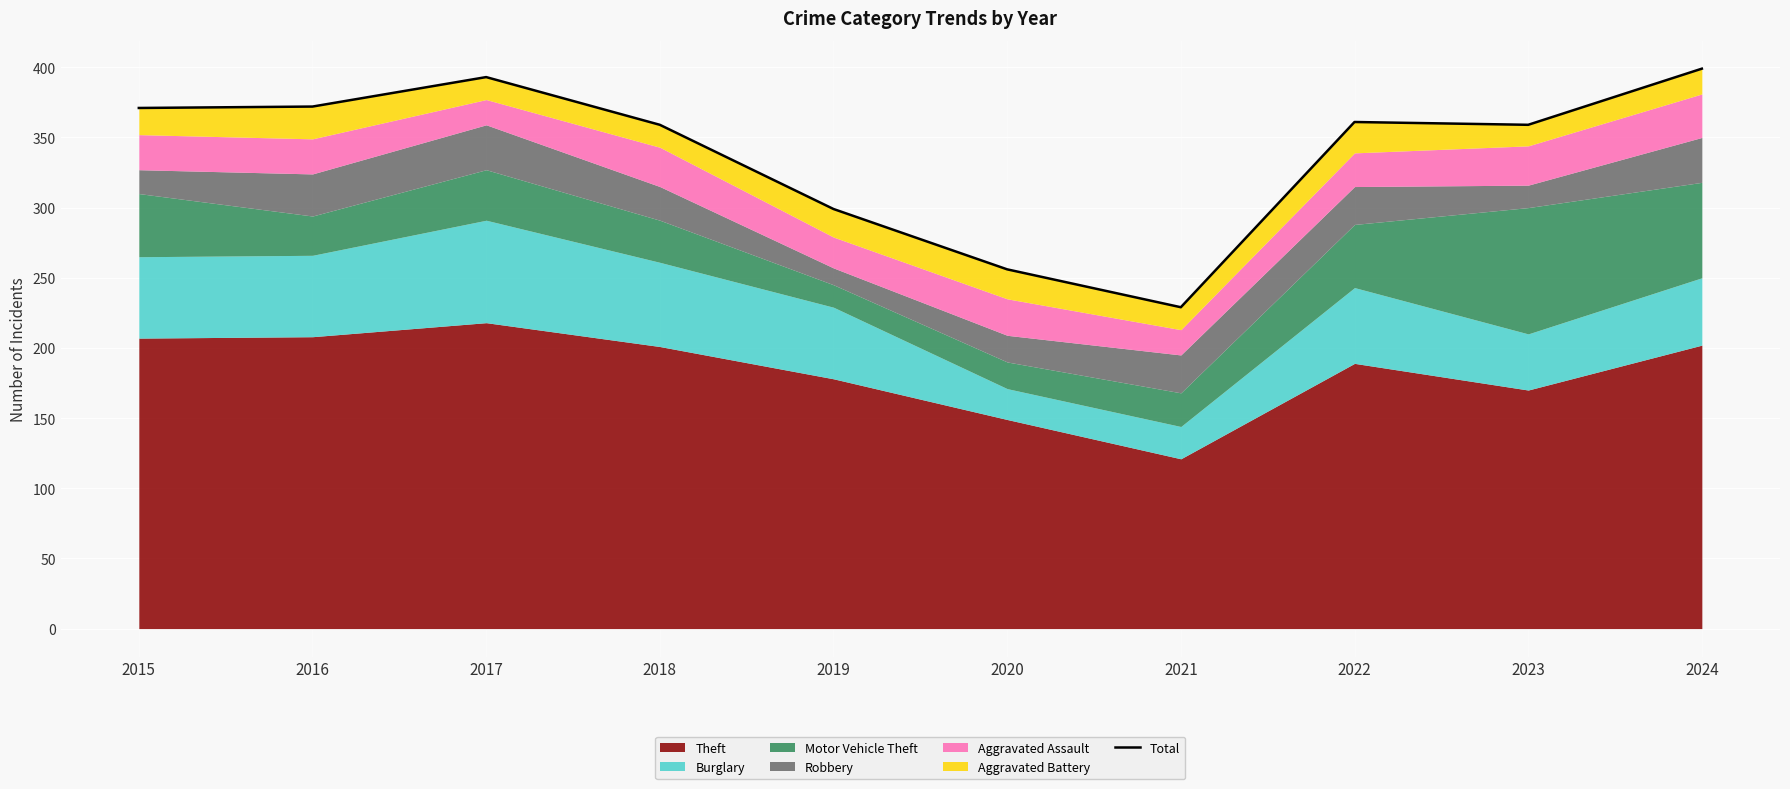

What is the greatest value displayed?

399